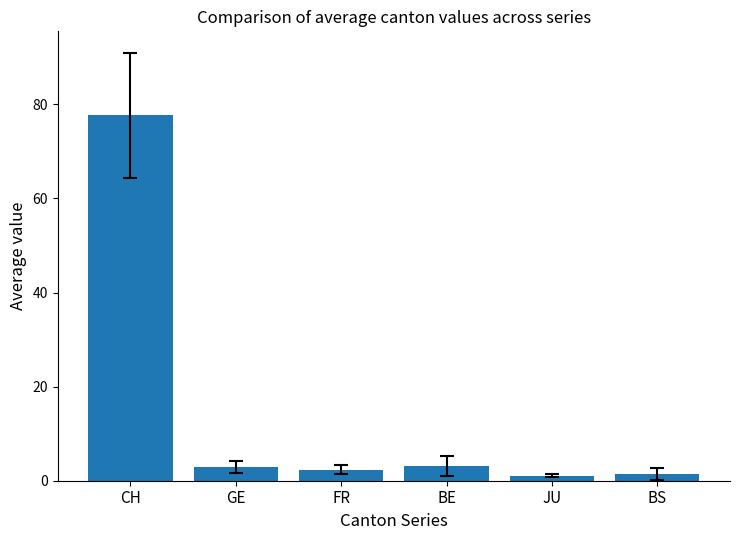

What value does the data have at FR?

2.4